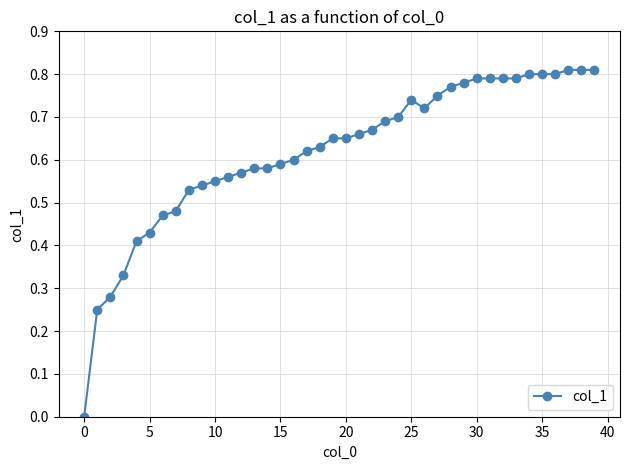

True or false: there are more than 0 points higher than both neighbors.

True